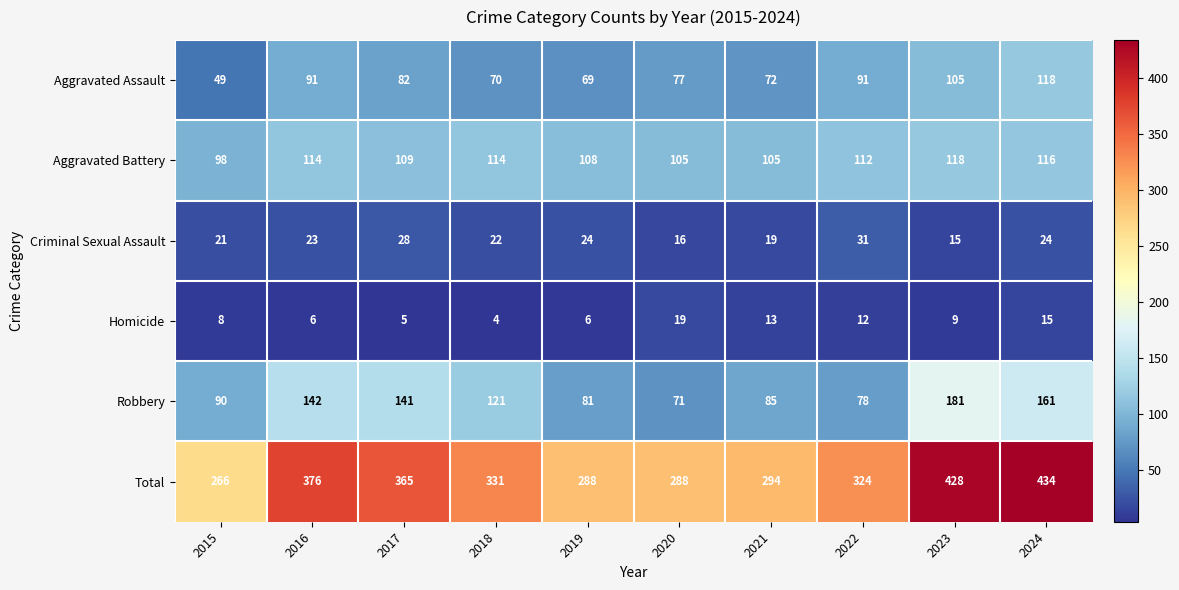

At how many categories does at least one series exceed 36?

10